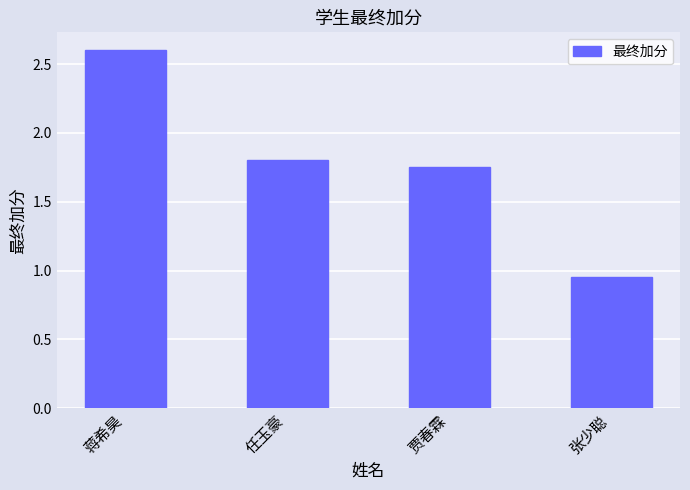

What is the label of the 4th bar from the left?

张少聪